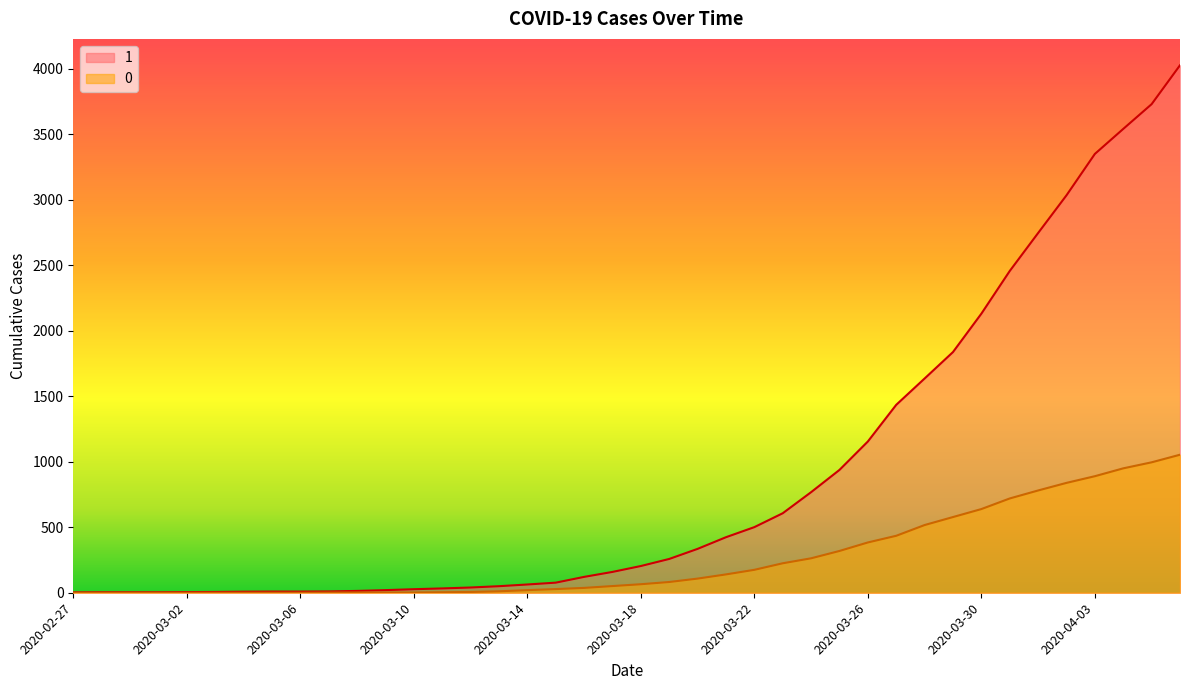

True or false: 1 and 0 intersect in this chart.

False